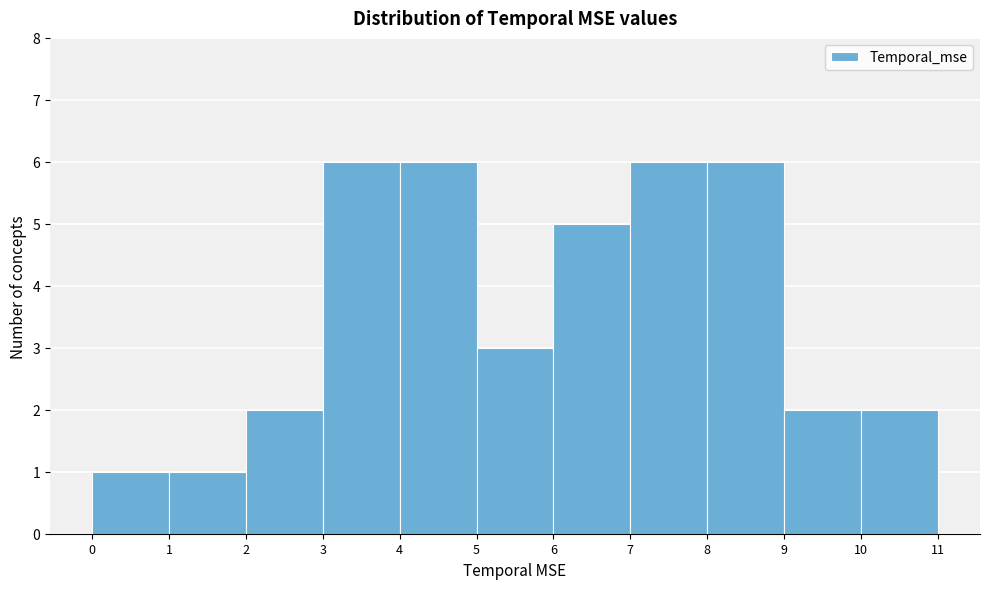

Reading left to right, list every bar in this chart as the range it spans on the x-axis followed by its height. The values are not printed on the chart, so give them approximately, as read against the axis.

0 to 1: 1
1 to 2: 1
2 to 3: 2
3 to 4: 6
4 to 5: 6
5 to 6: 3
6 to 7: 5
7 to 8: 6
8 to 9: 6
9 to 10: 2
10 to 11: 2